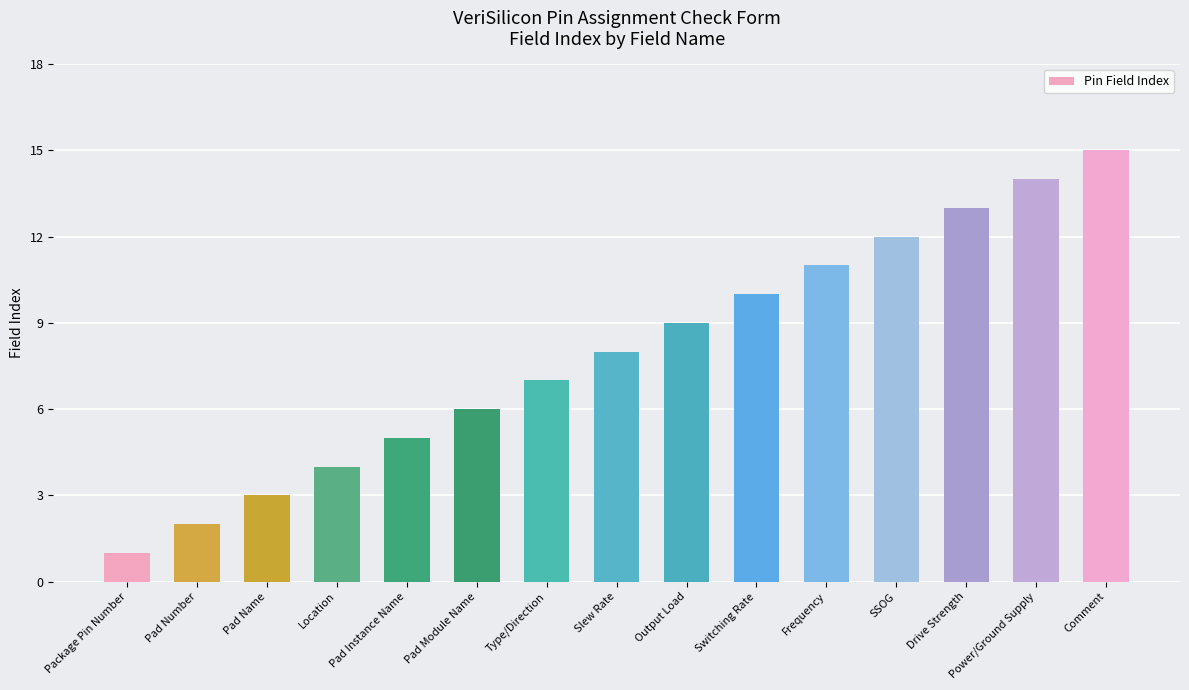

At which category does the chart reach its peak across all series?

Comment